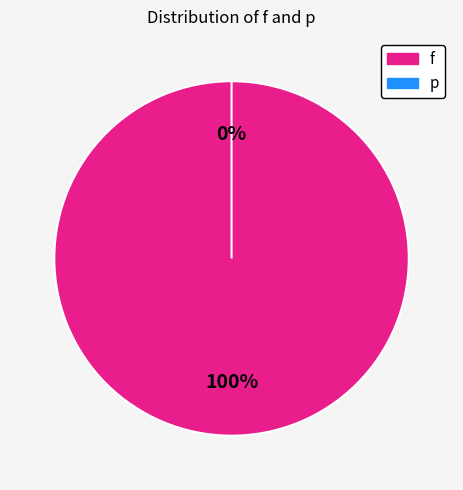

To the nearest percent, what is the combined percentage of f and p?

100%